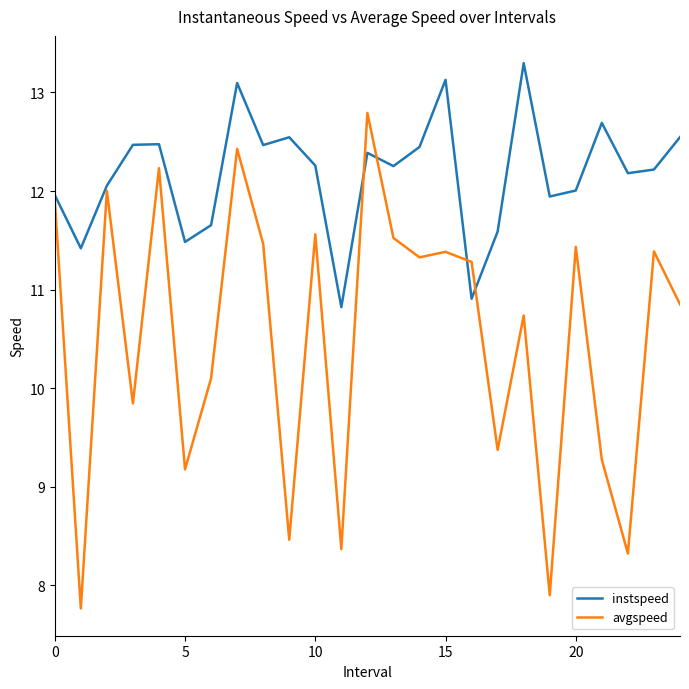

What is the highest value of the avgspeed series?

12.8